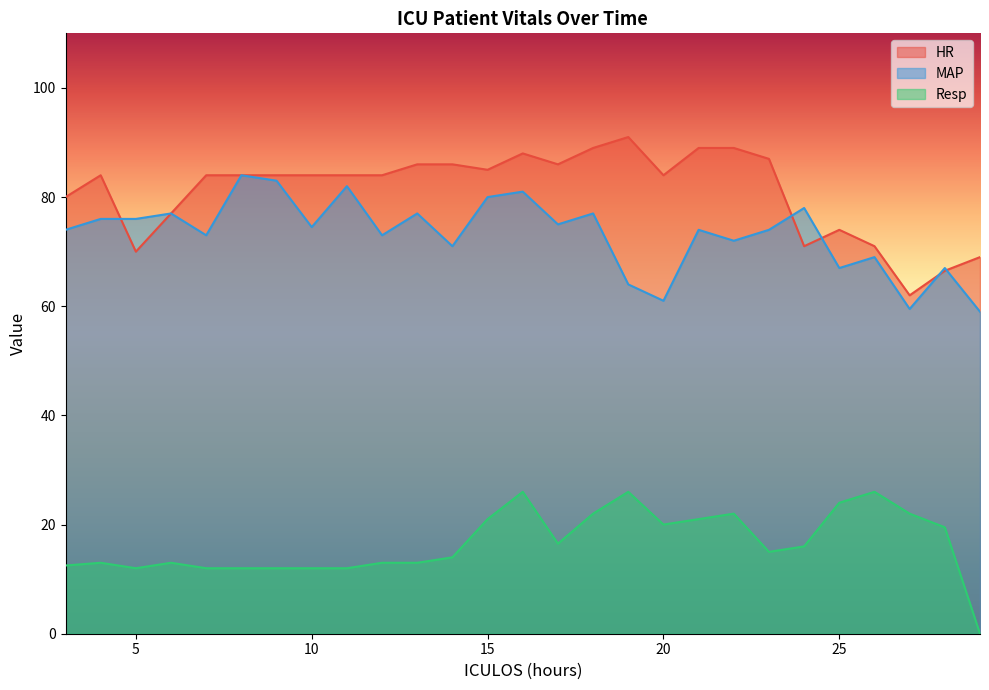

How many data points does each series have?

27